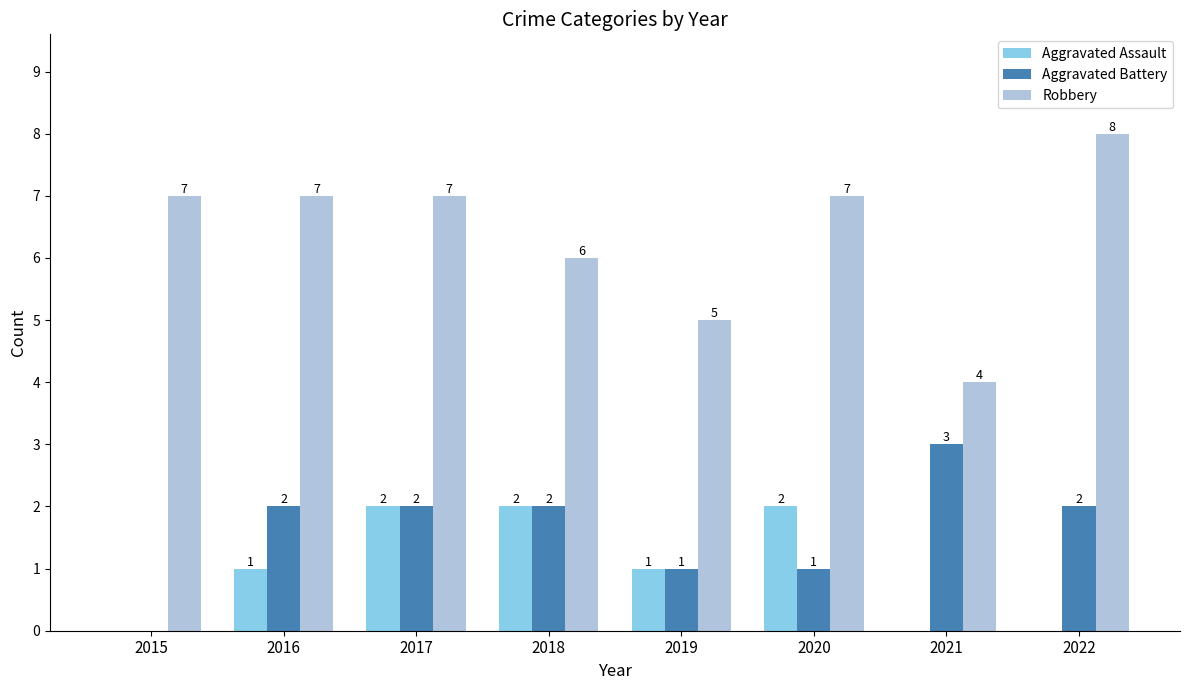

What is the total value across all series at 2019?

7